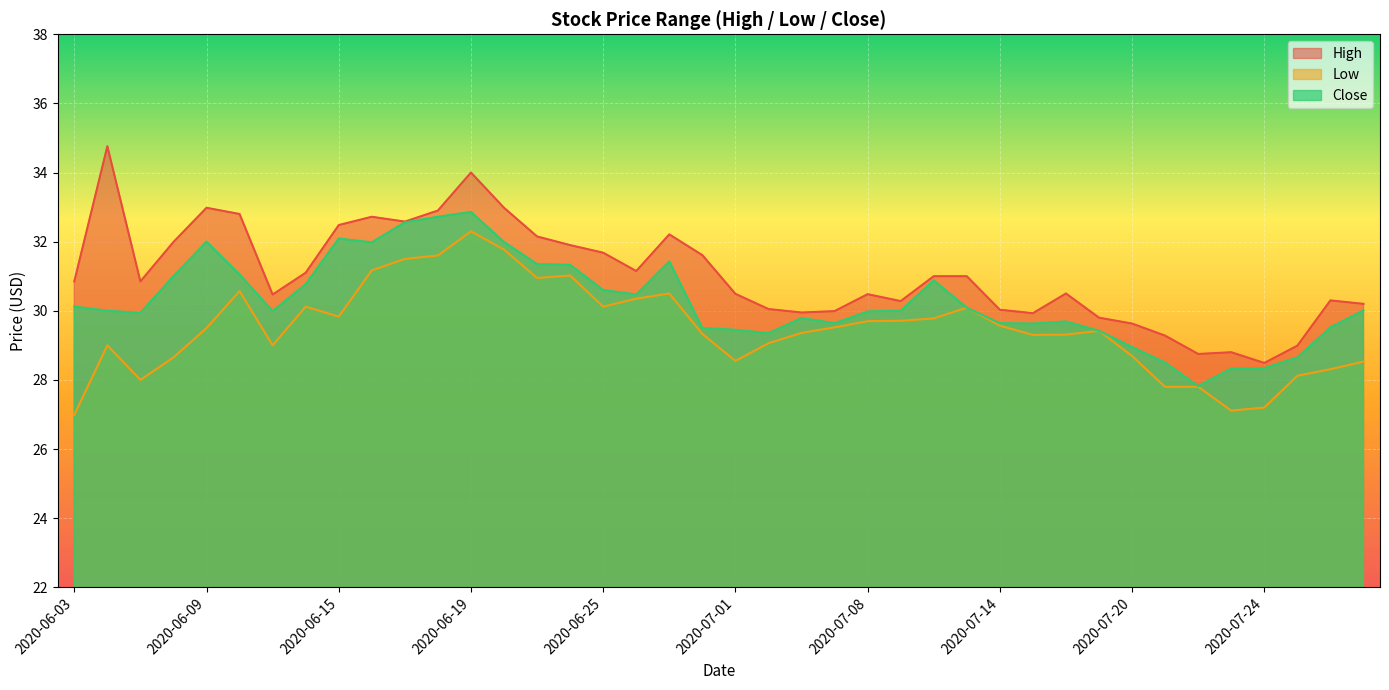

The value of Close at 2020-06-09 is 32.0. True or false?

True